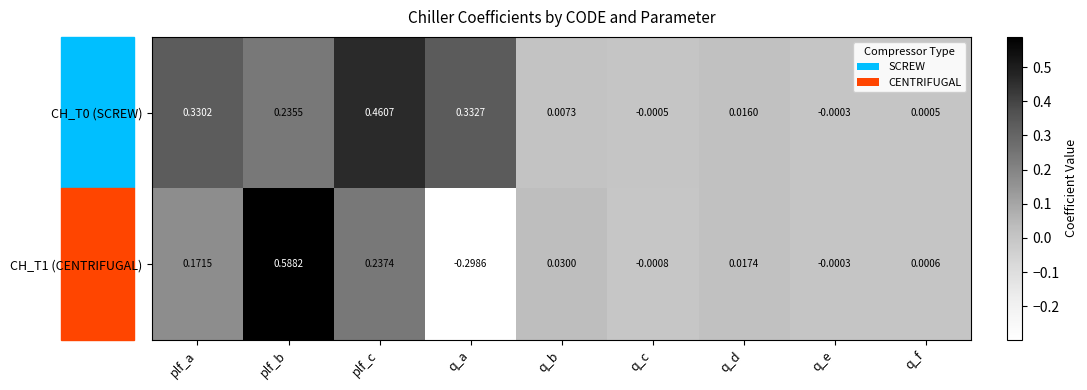

At which category is the sum across all series the highest?

plf_b